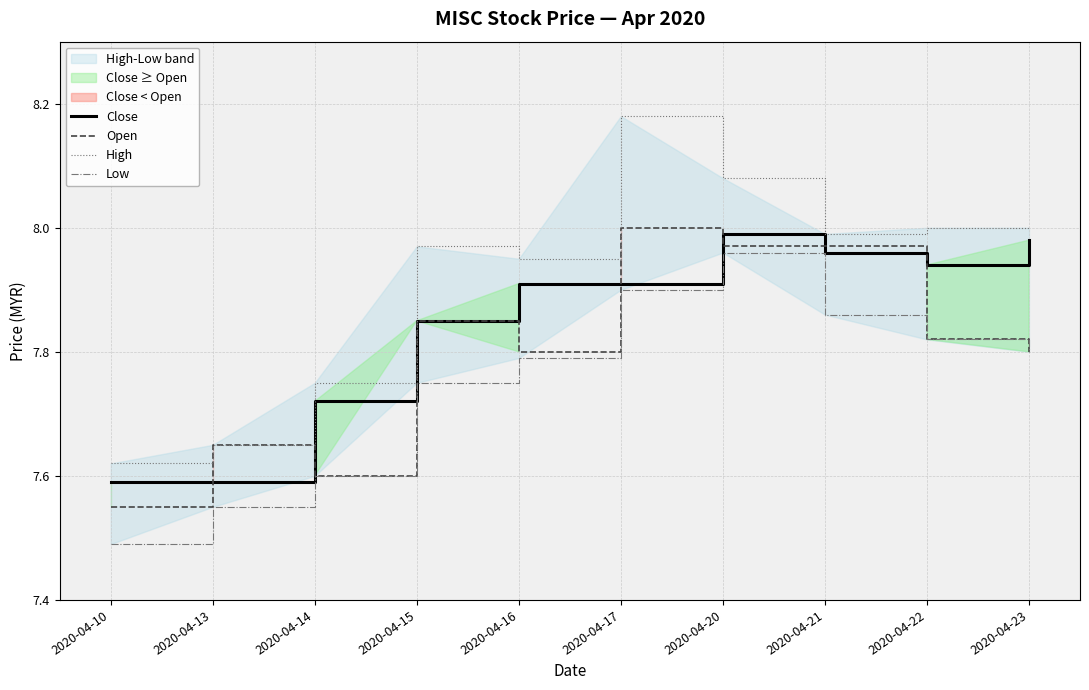

At how many categories does at least one series exceed 7?

10